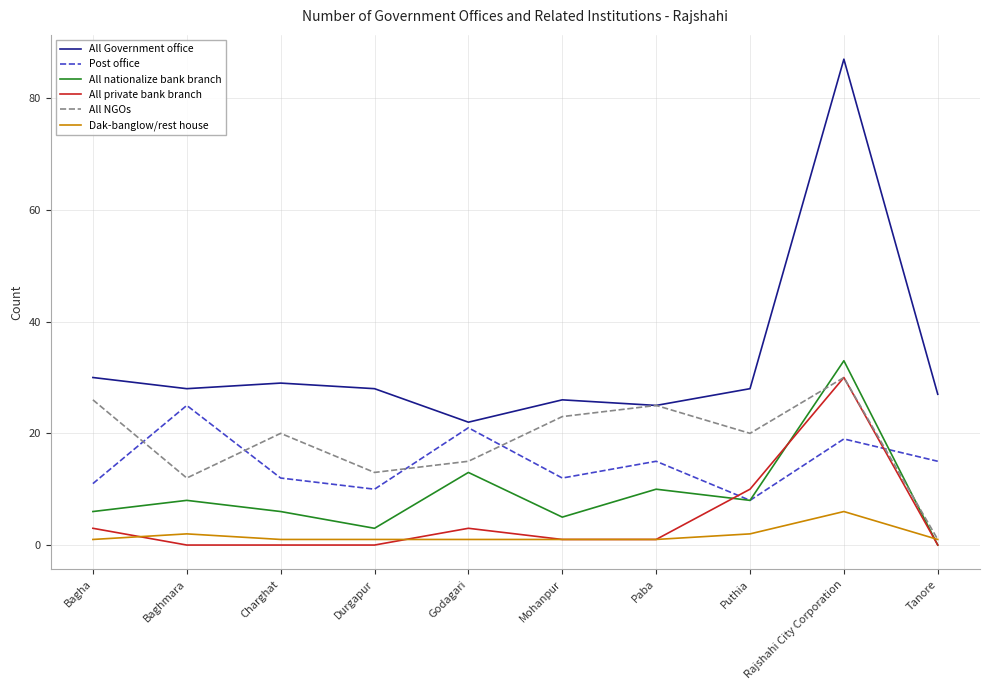

What is the approximate value of Post office at Mohanpur?

12